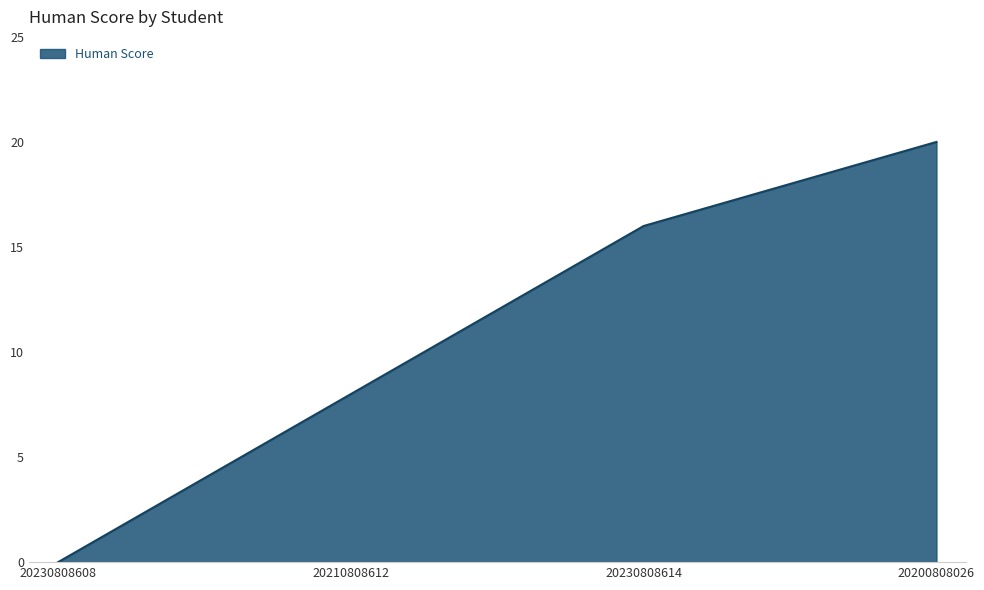

Reading right to left, extract all data points from this chart.

20	16	8	0